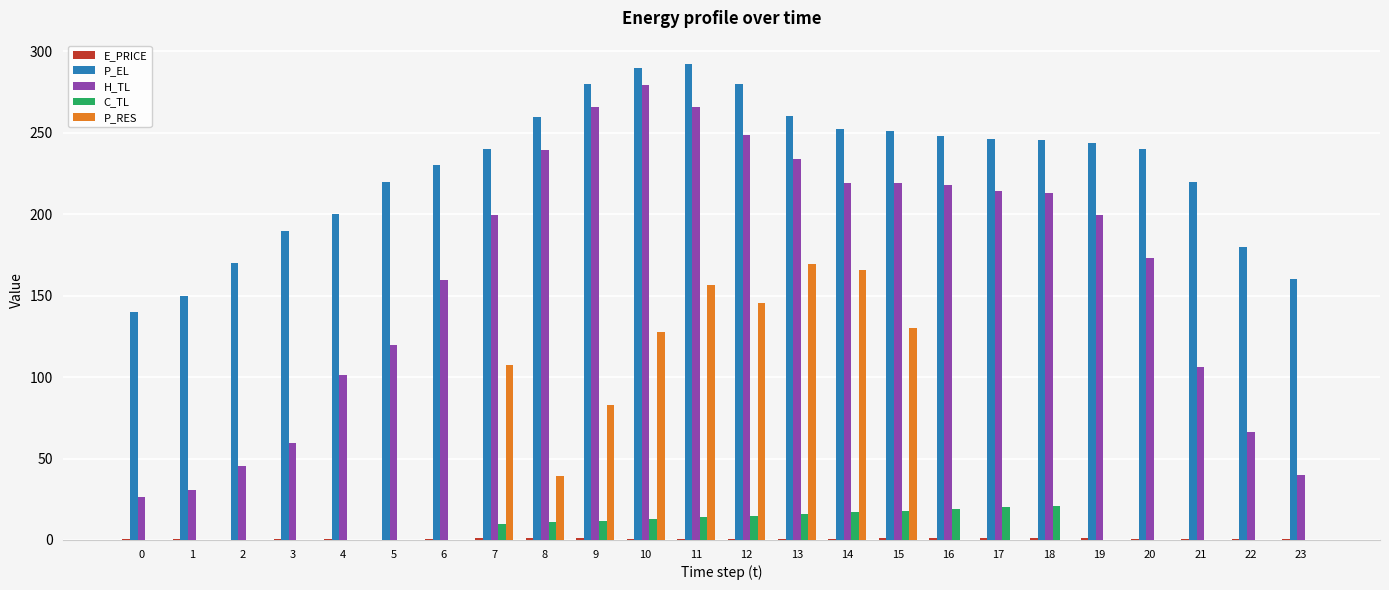

Are the bars grouped side by side (vs. stacked)?

Yes